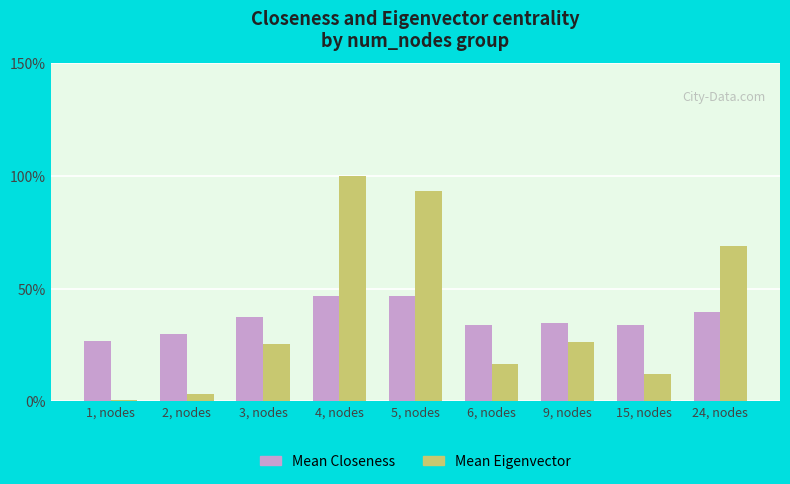

At which category does the chart reach its peak across all series?

4, nodes